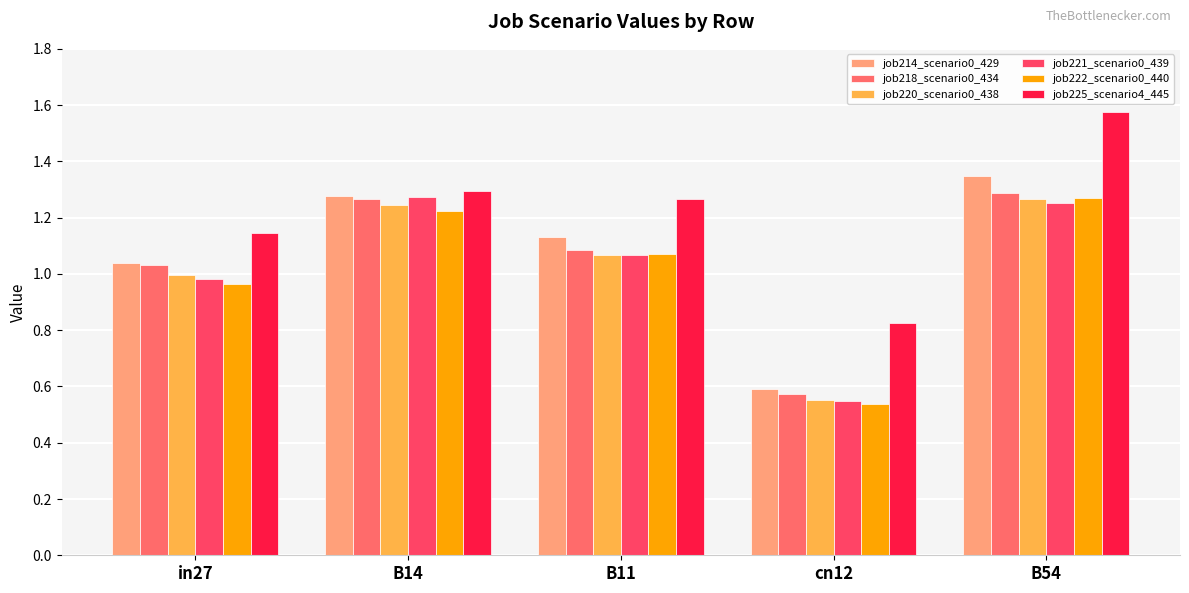

Reading left to right, transcribe all the data shown in this chart.

job214_scenario0_429: in27=1.0	B14=1.3	B11=1.1	cn12=0.6	B54=1.3
job218_scenario0_434: in27=1.0	B14=1.3	B11=1.1	cn12=0.6	B54=1.3
job220_scenario0_438: in27=1.0	B14=1.2	B11=1.1	cn12=0.6	B54=1.3
job221_scenario0_439: in27=1.0	B14=1.3	B11=1.1	cn12=0.5	B54=1.3
job222_scenario0_440: in27=1.0	B14=1.2	B11=1.1	cn12=0.5	B54=1.3
job225_scenario4_445: in27=1.1	B14=1.3	B11=1.3	cn12=0.8	B54=1.6